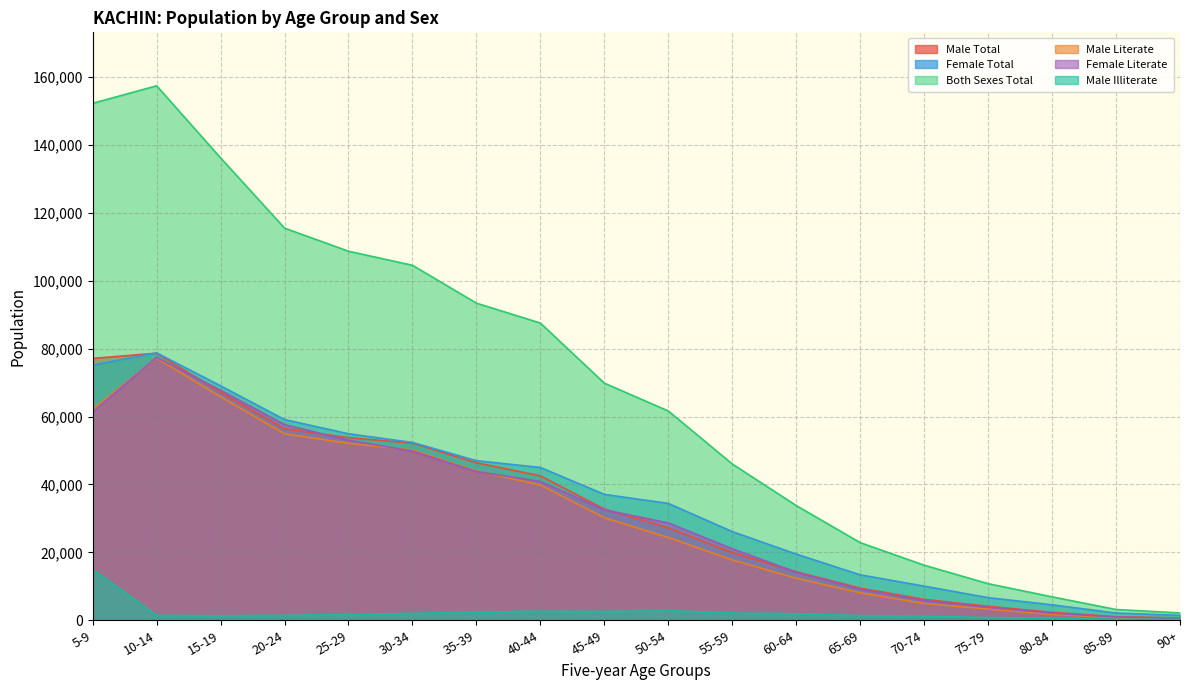

True or false: Both Sexes Total and Male Illiterate cross at least once.

False